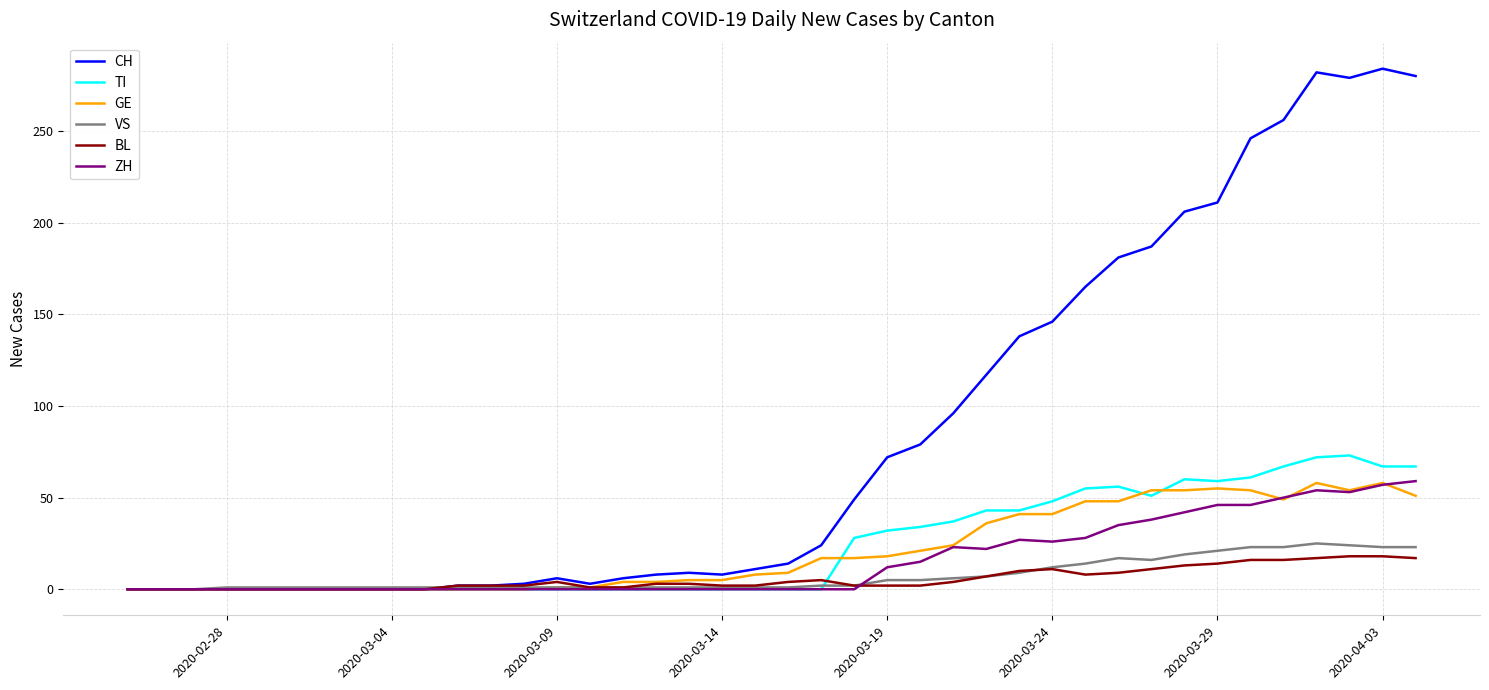

True or false: GE and TI intersect in this chart.

True